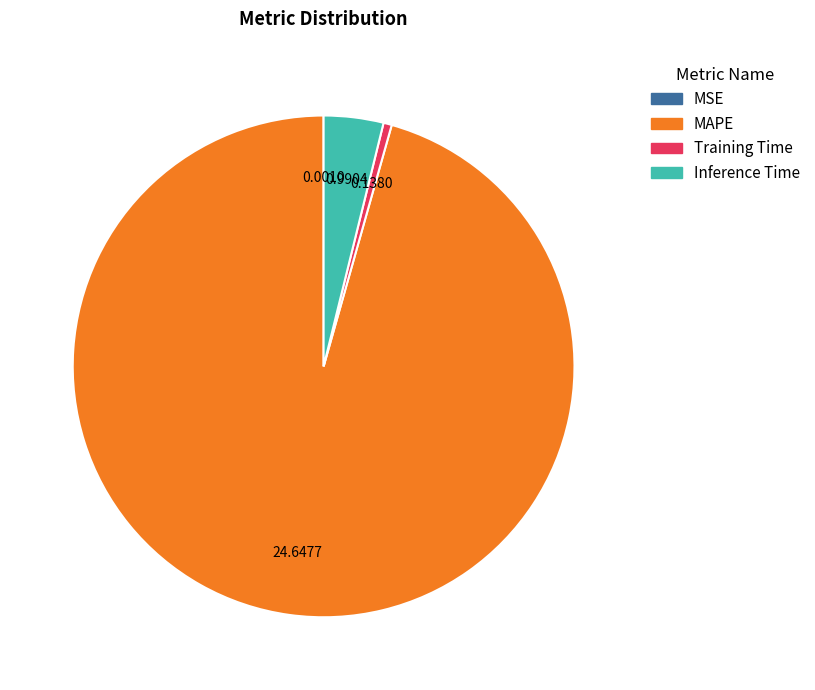

Which category has the biggest portion of the pie?

MAPE